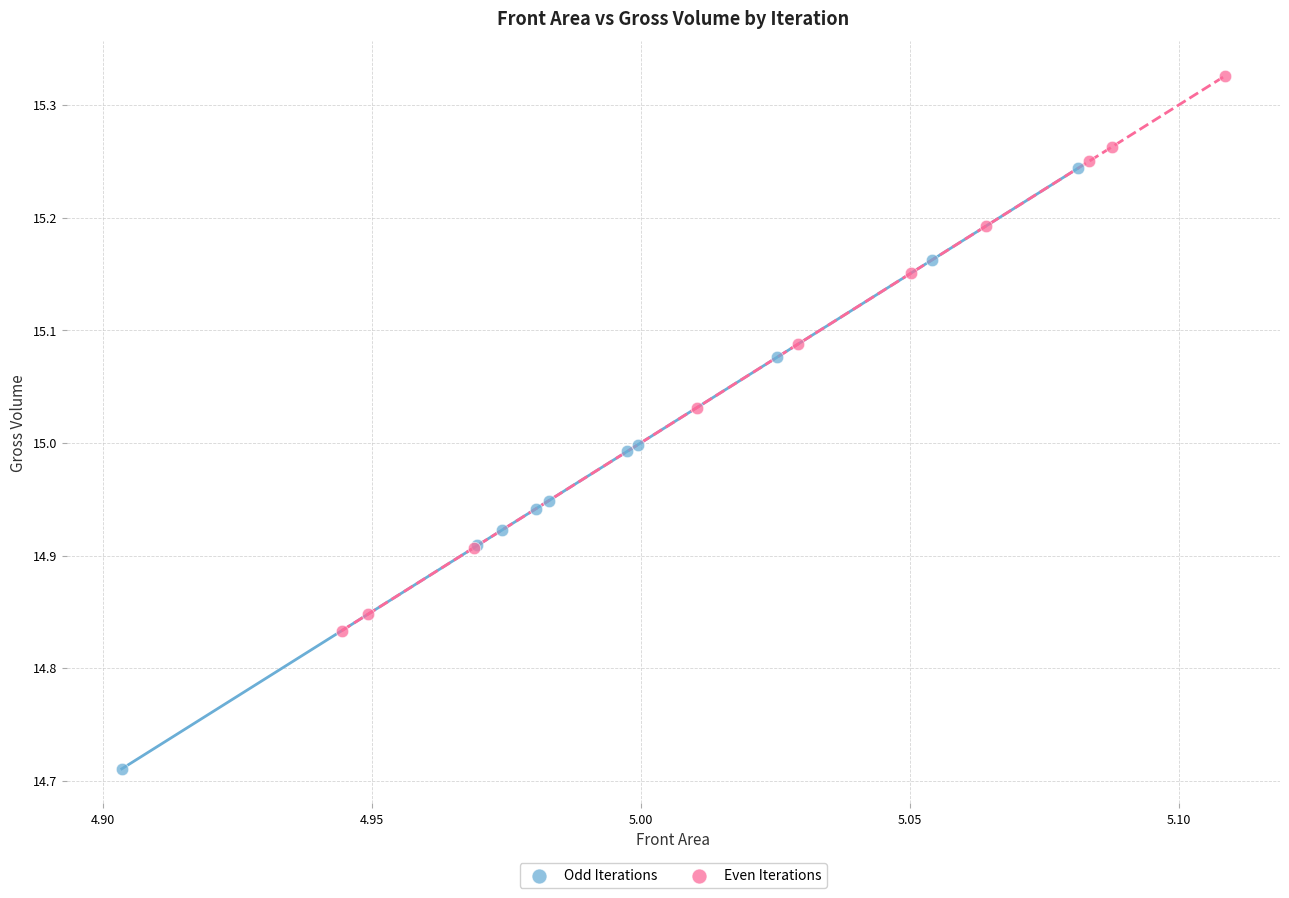

Which series has the largest Y range (max minus min)?

Odd Iterations